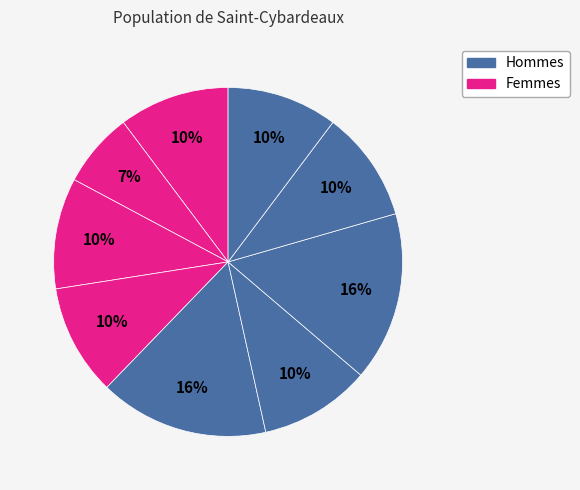

How many segments does this pie chart have?

9